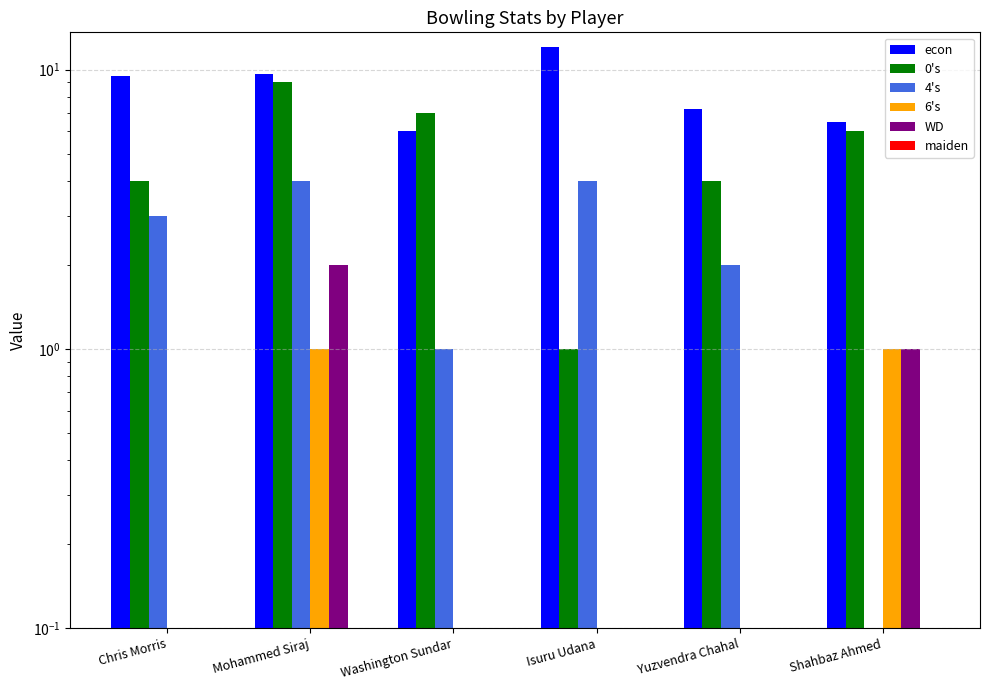

Between Isuru Udana and Yuzvendra Chahal, which series saw the biggest shift?

econ